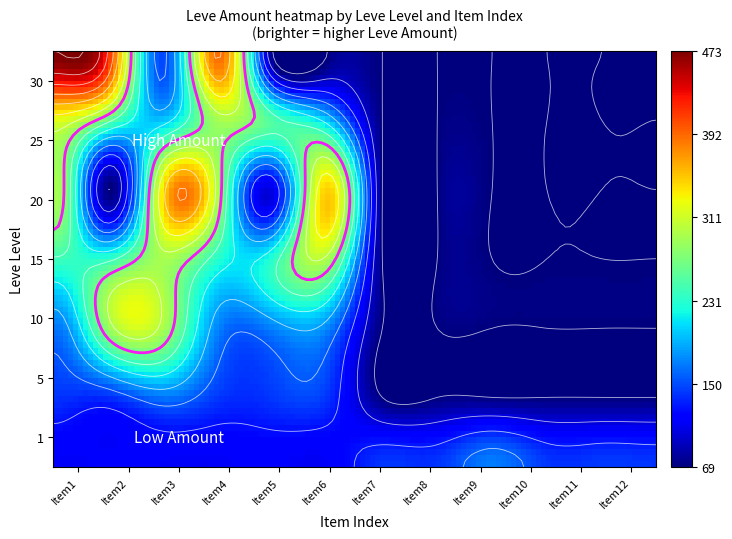

What is the spread (max minus min) of values at 11?

140